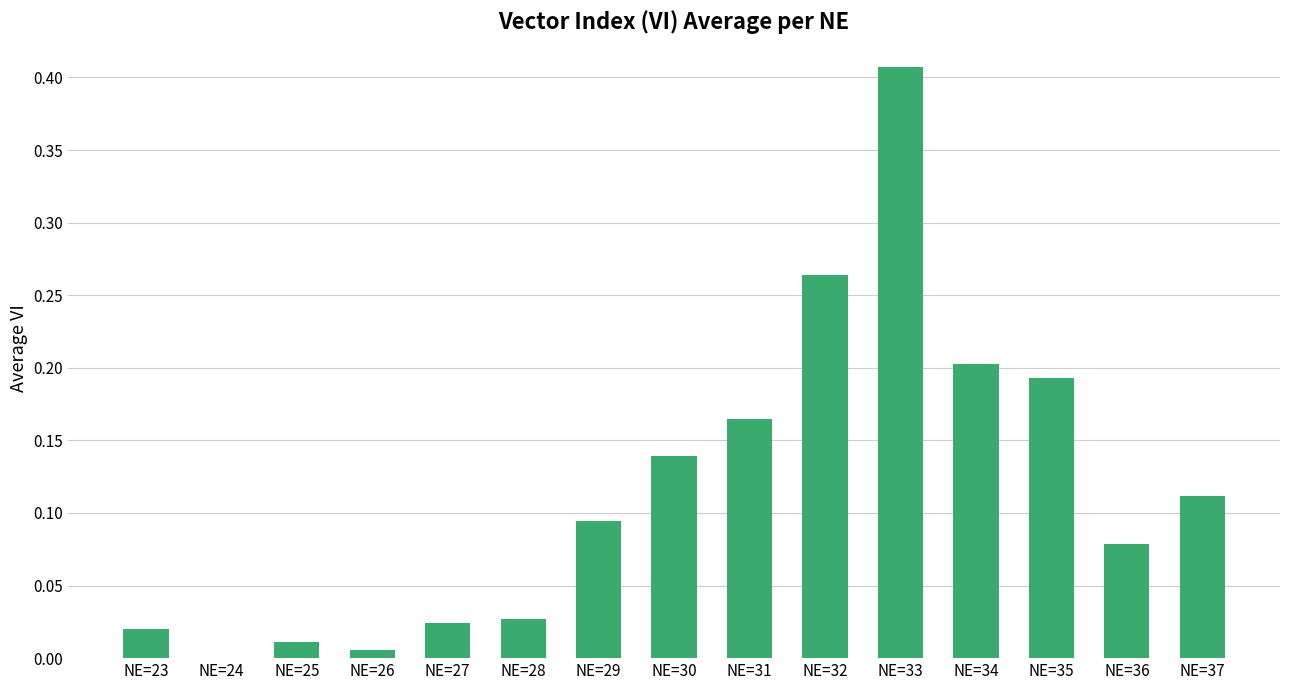

How many values exceed 0?

14